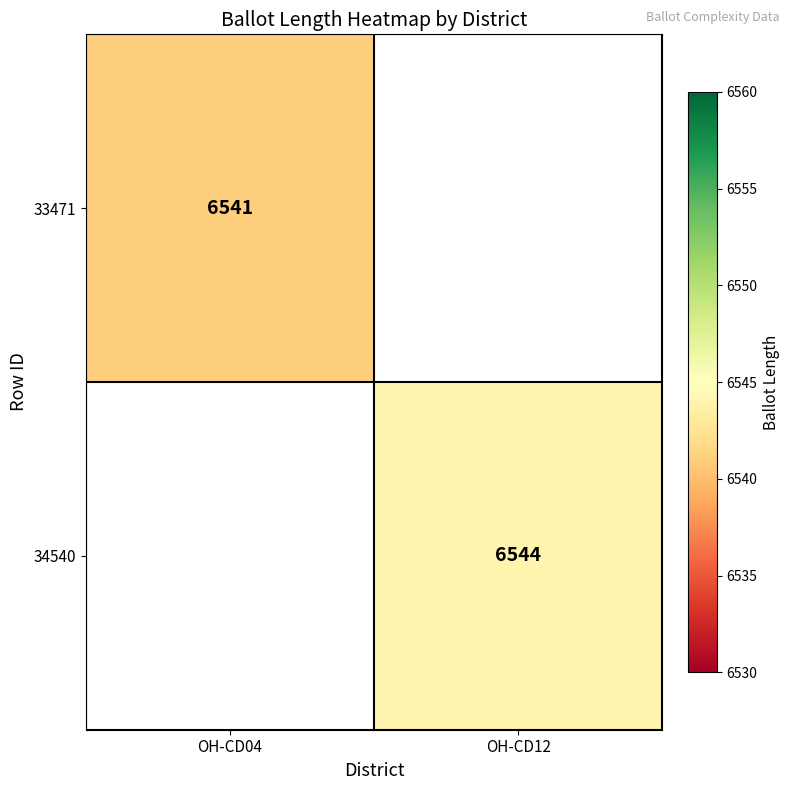

Is it true that 33471 equals 2058 at OH-CD04?

False